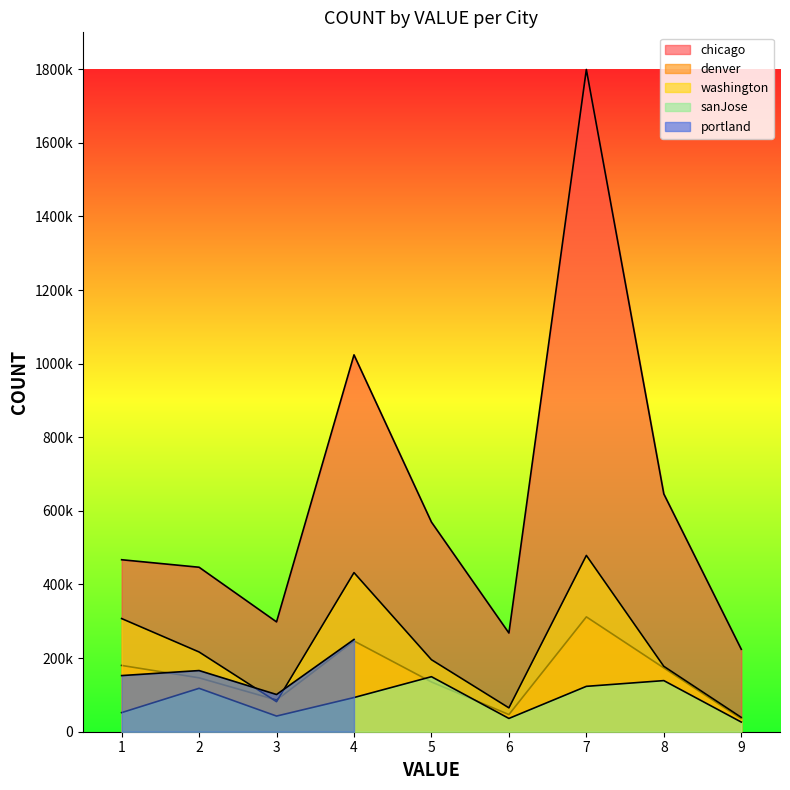

True or false: washington and chicago intersect in this chart.

False